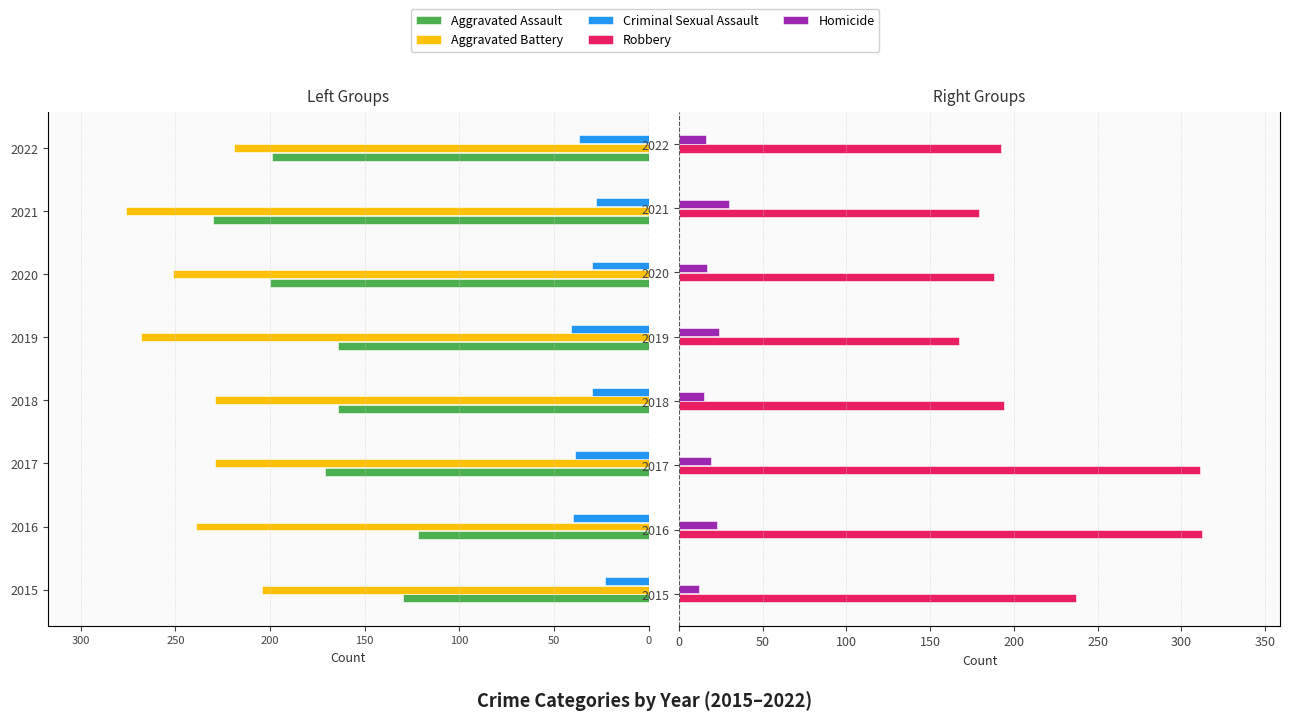

At 2020, list the series in order from largest to smallest.

Robbery, Homicide, Criminal Sexual Assault, Aggravated Assault, Aggravated Battery